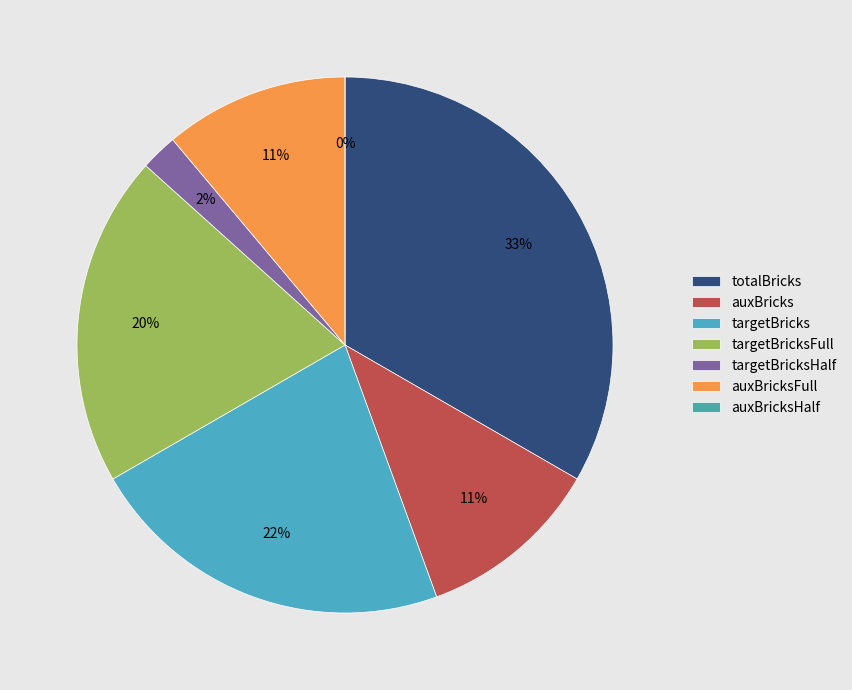

What is the total percentage of targetBricksFull and auxBricks?

31.1%